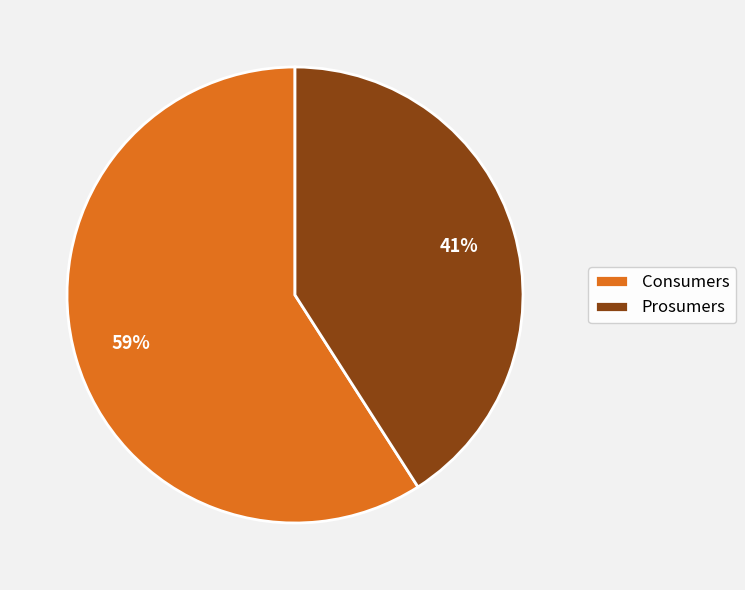

Which category has the biggest portion of the pie?

Consumers